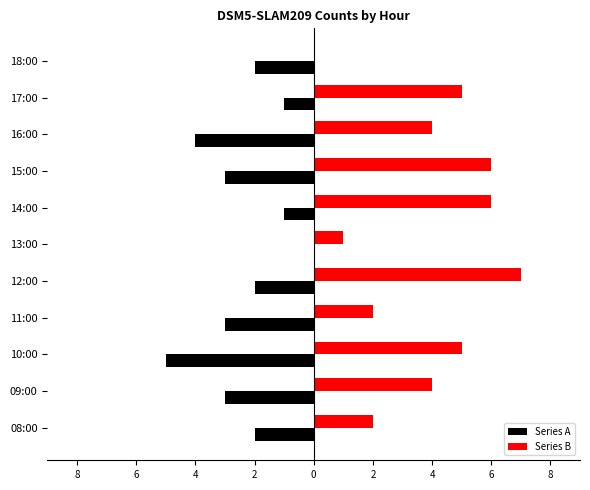

Reading left to right, transcribe all the data shown in this chart.

Series A: -2	-3	-5	-3	-2	0	-1	-3	-4	-1	-2
Series B: 2	4	5	2	7	1	6	6	4	5	0